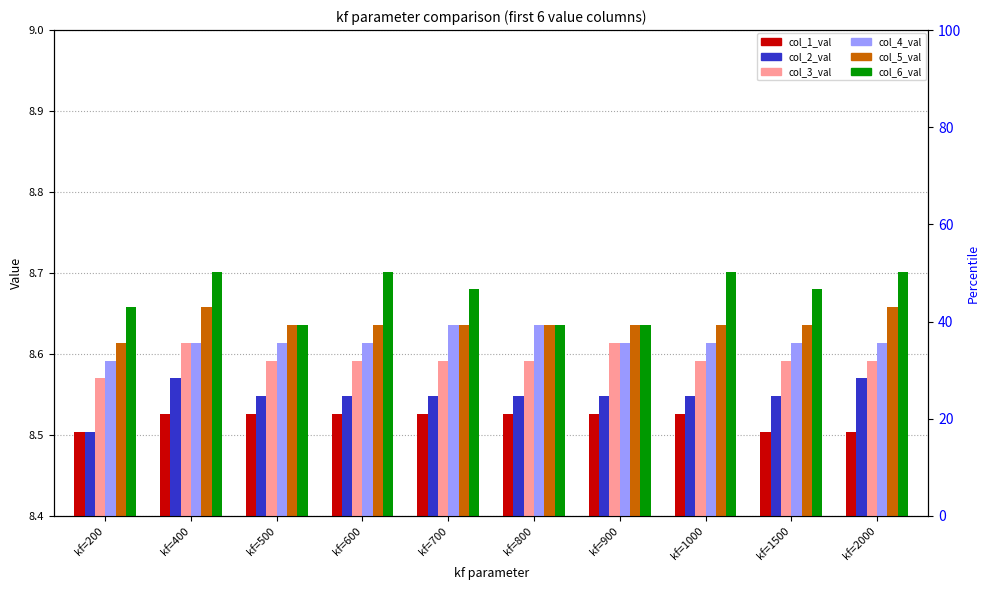

Is it true that col_5_val equals 11.6 at kf=2000?

False